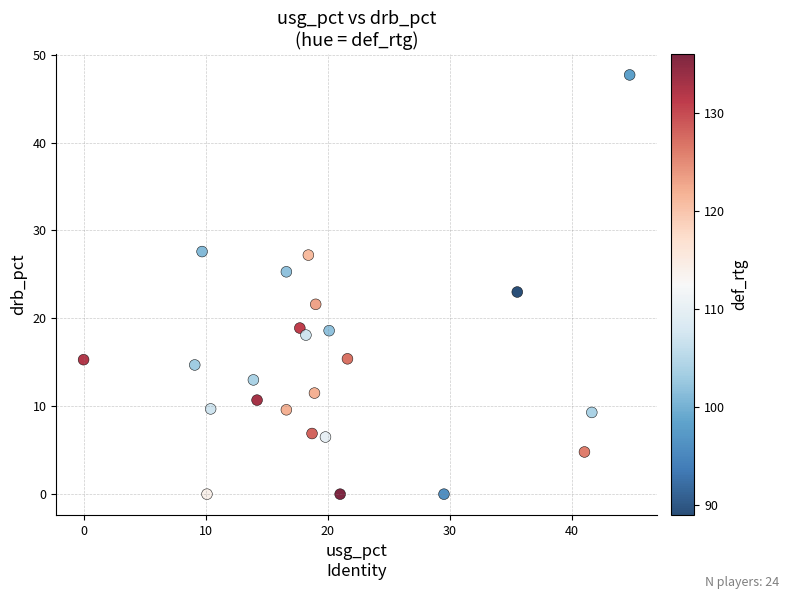

What is the range of Y values (max minus min)?

47.7